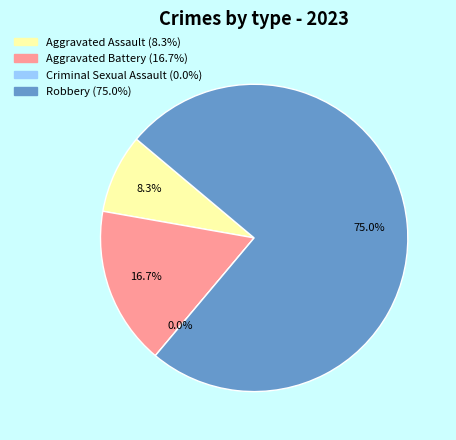

To the nearest percent, what portion does Robbery represent?

75%